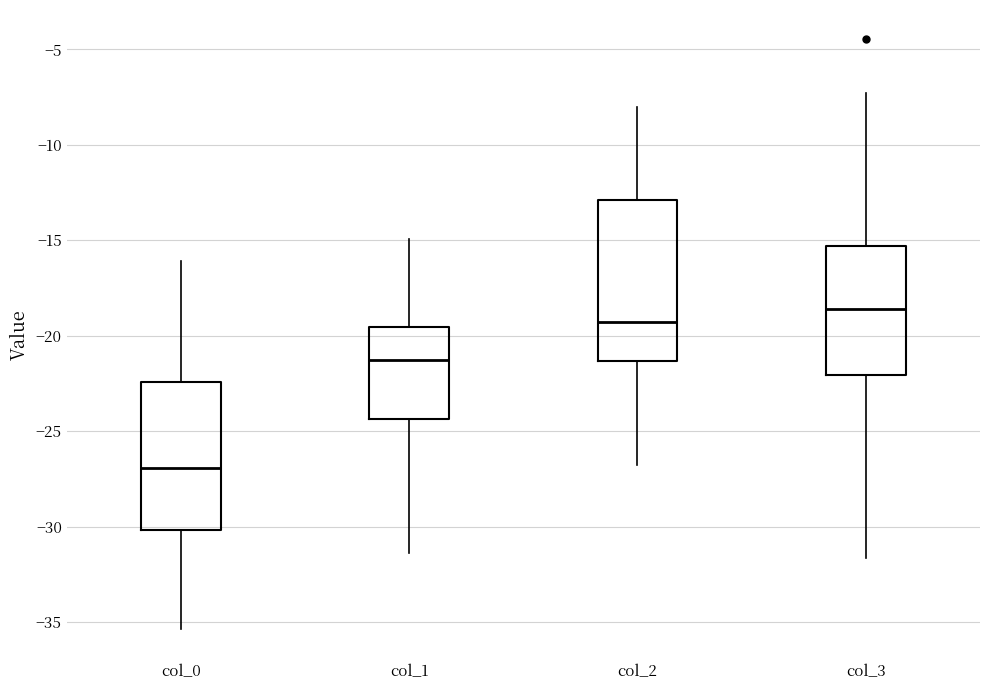

Which box is the tallest, from its lower edge to its upper edge?

col_2